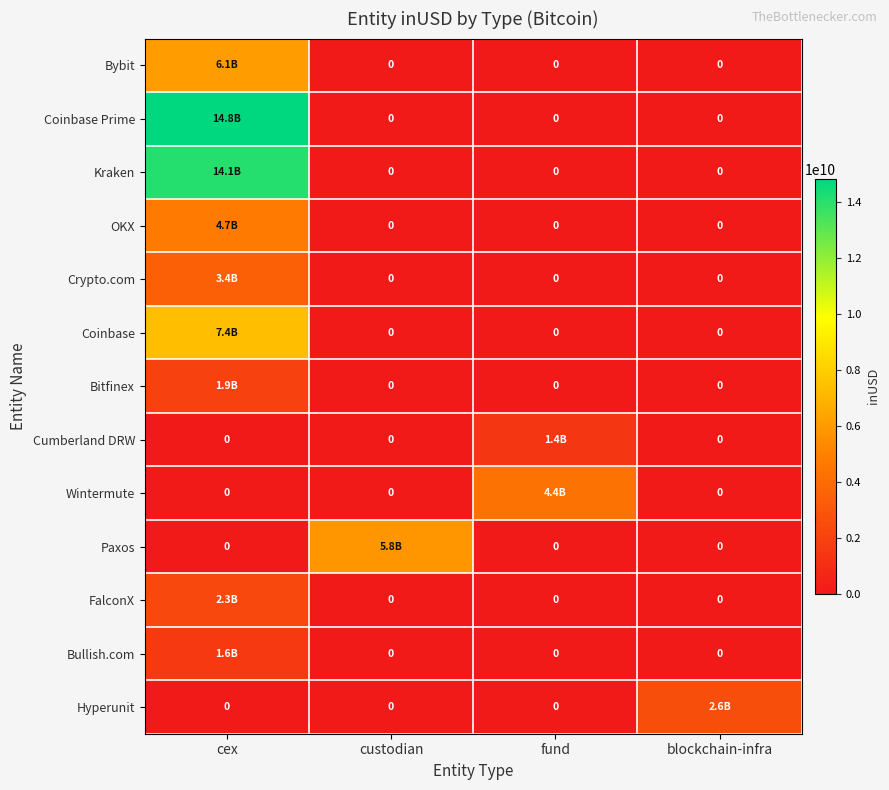

What is the sum of the Bybit values at cex and blockchain-infra?

6125376819.7